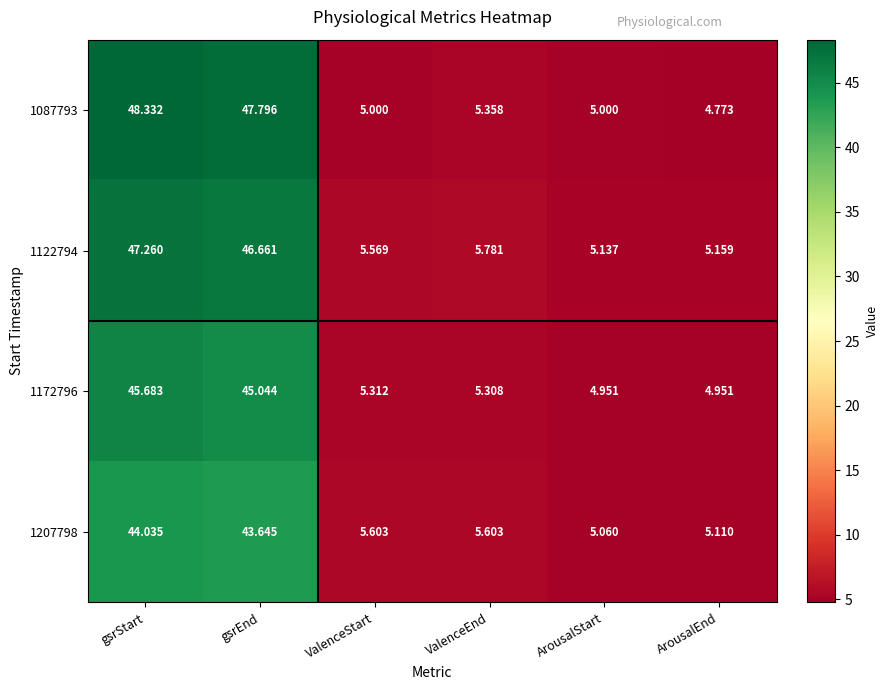

Between ValenceEnd and ArousalStart, which series saw the biggest shift?

1122794